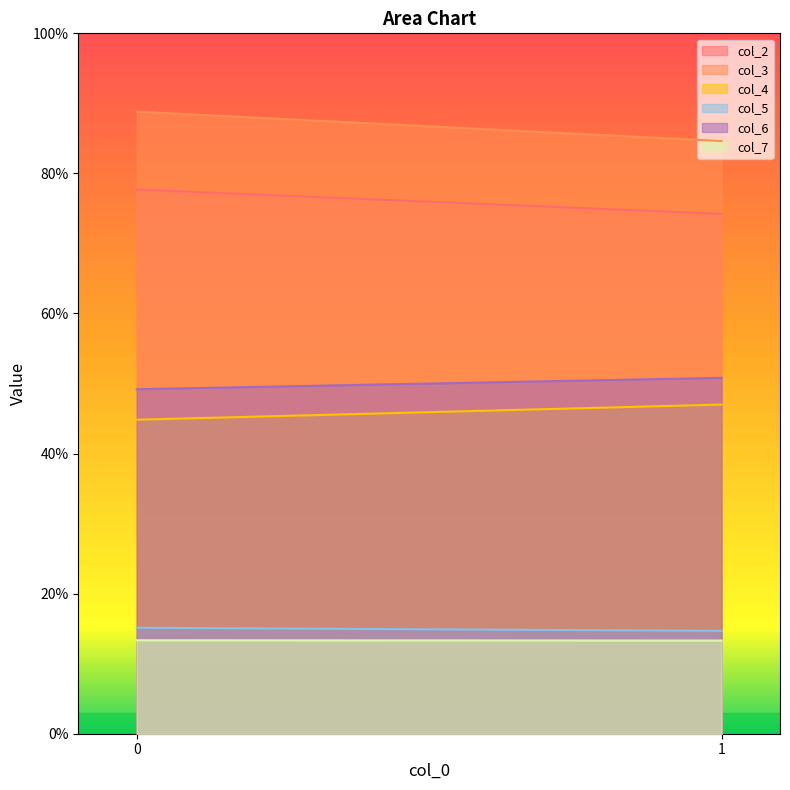

Reading left to right, list all the values displayed in this chart.

col_2: 77.7	74.2
col_3: 88.8	84.6
col_4: 44.8	47.0
col_5: 15.1	14.7
col_6: 49.2	50.8
col_7: 13.3	13.3